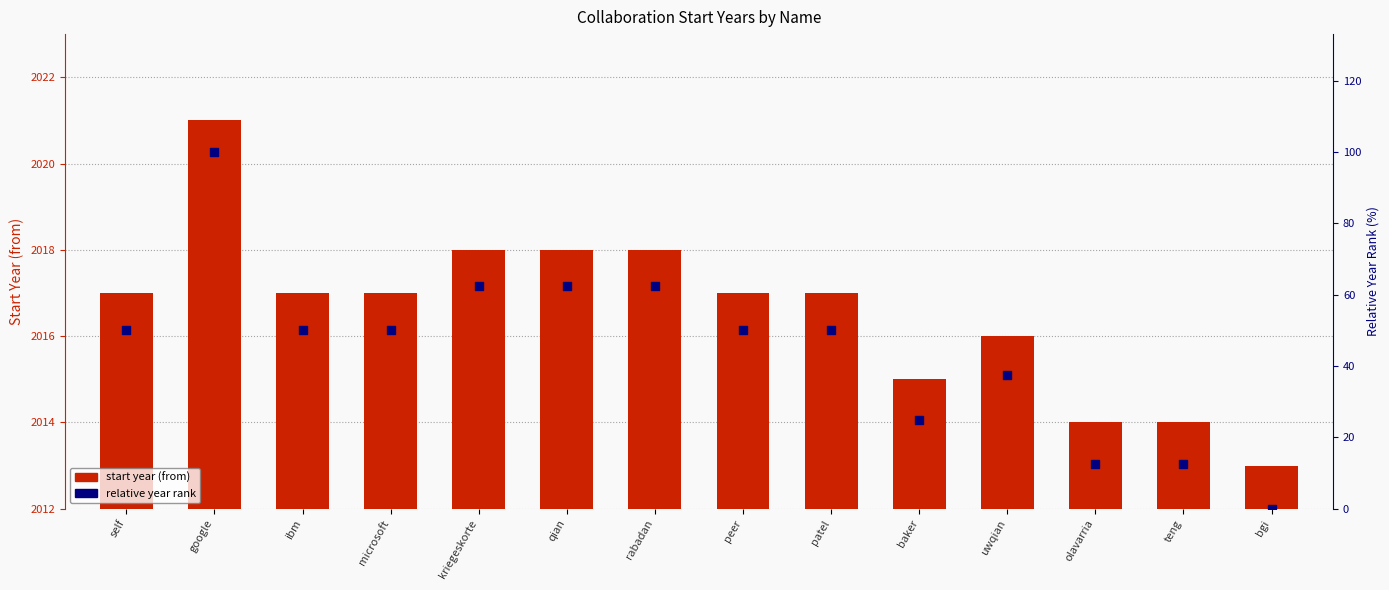

Which series contains the lowest Y value?

relative year rank